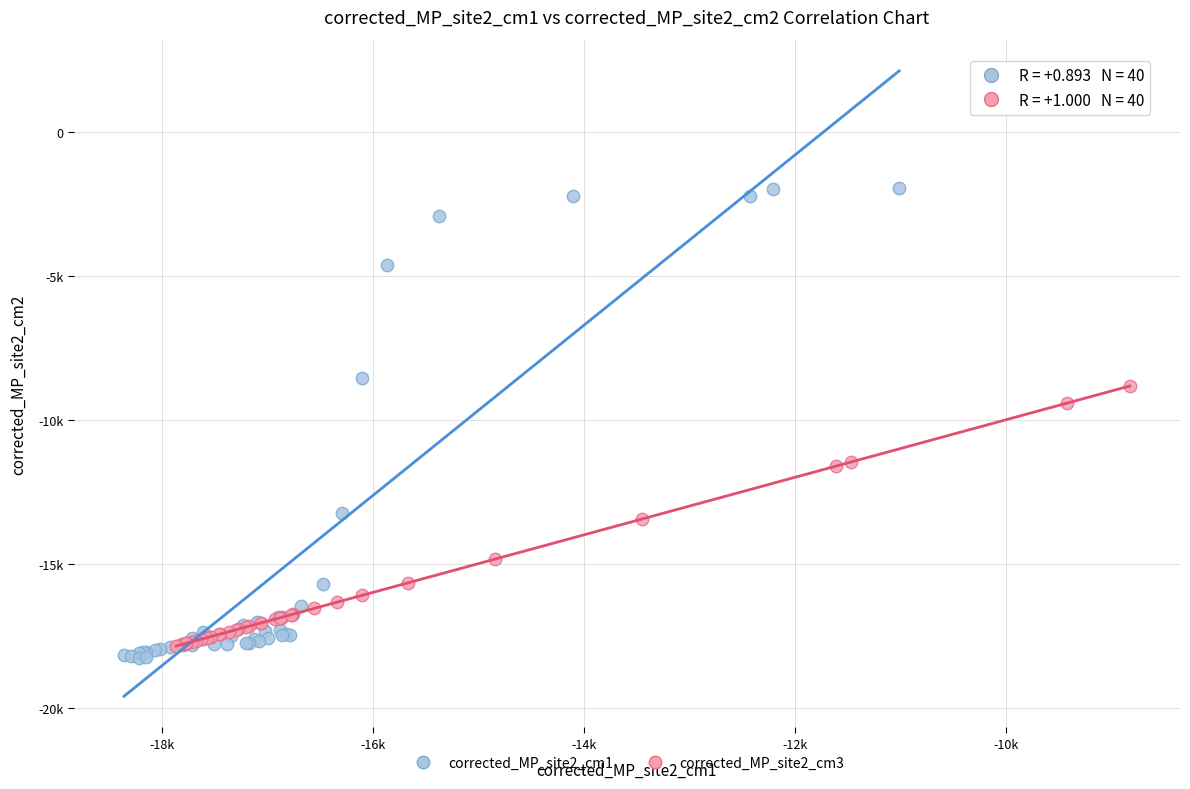

What are all the series names shown in the legend?

corrected_MP_site2_cm1, corrected_MP_site2_cm3